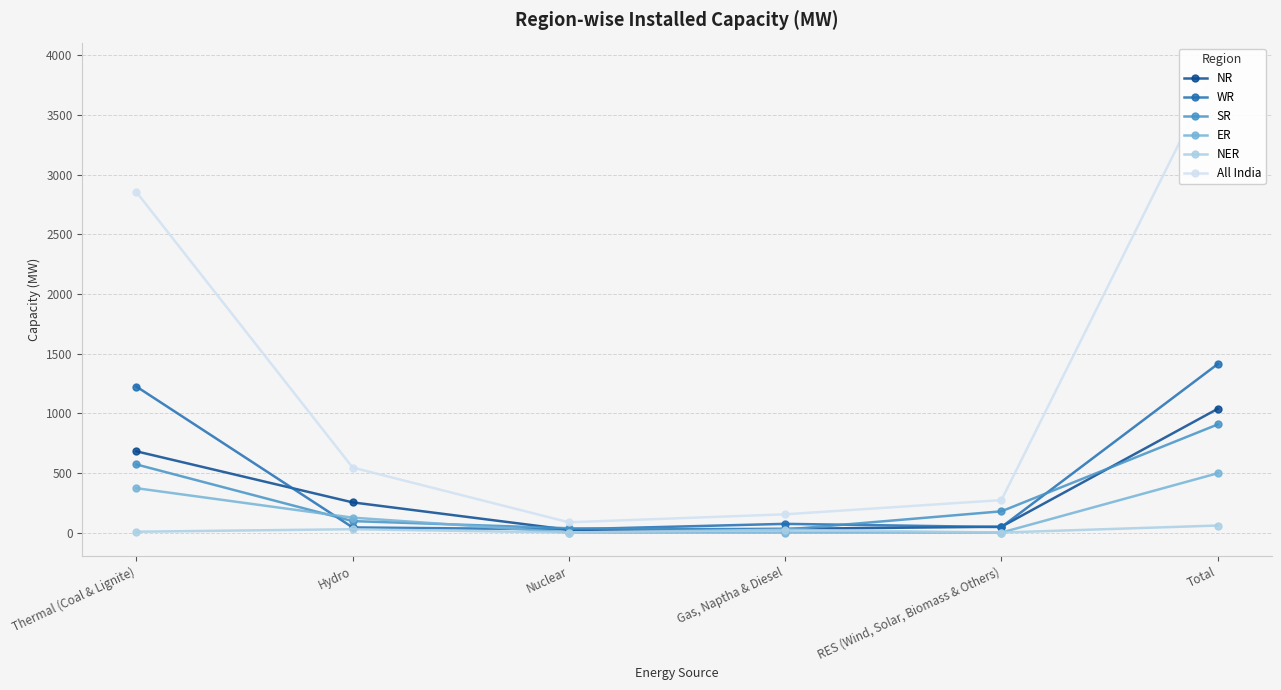

Read the All India value at Nuclear, to the nearest 50.

100